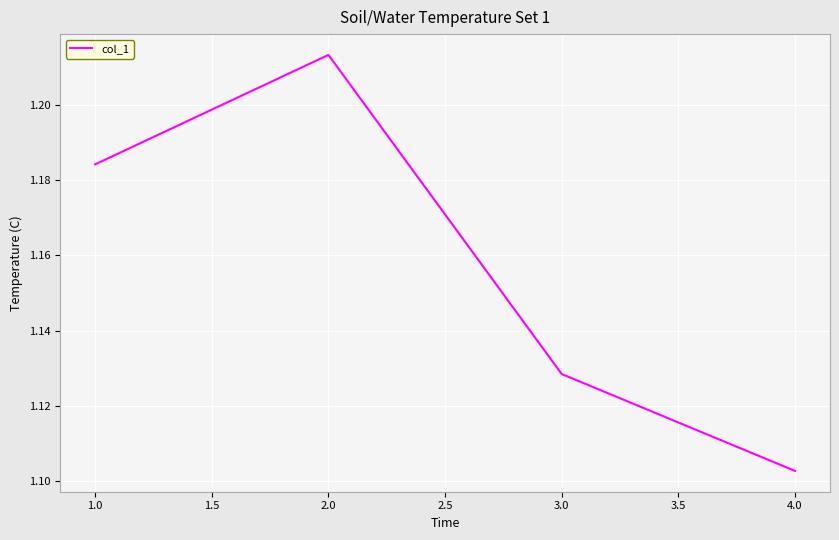

How many lines are shown in the chart?

1